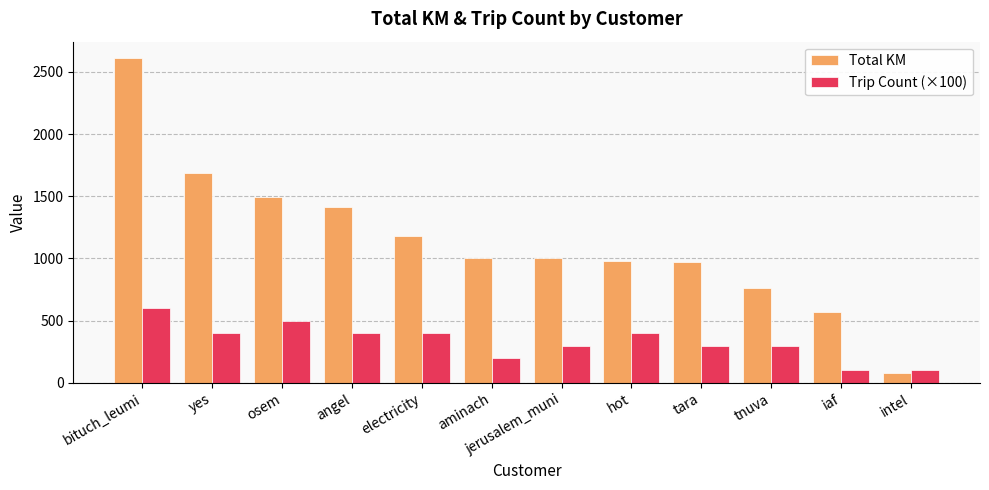

What is the difference between the highest and lowest values at angel?

1012.7